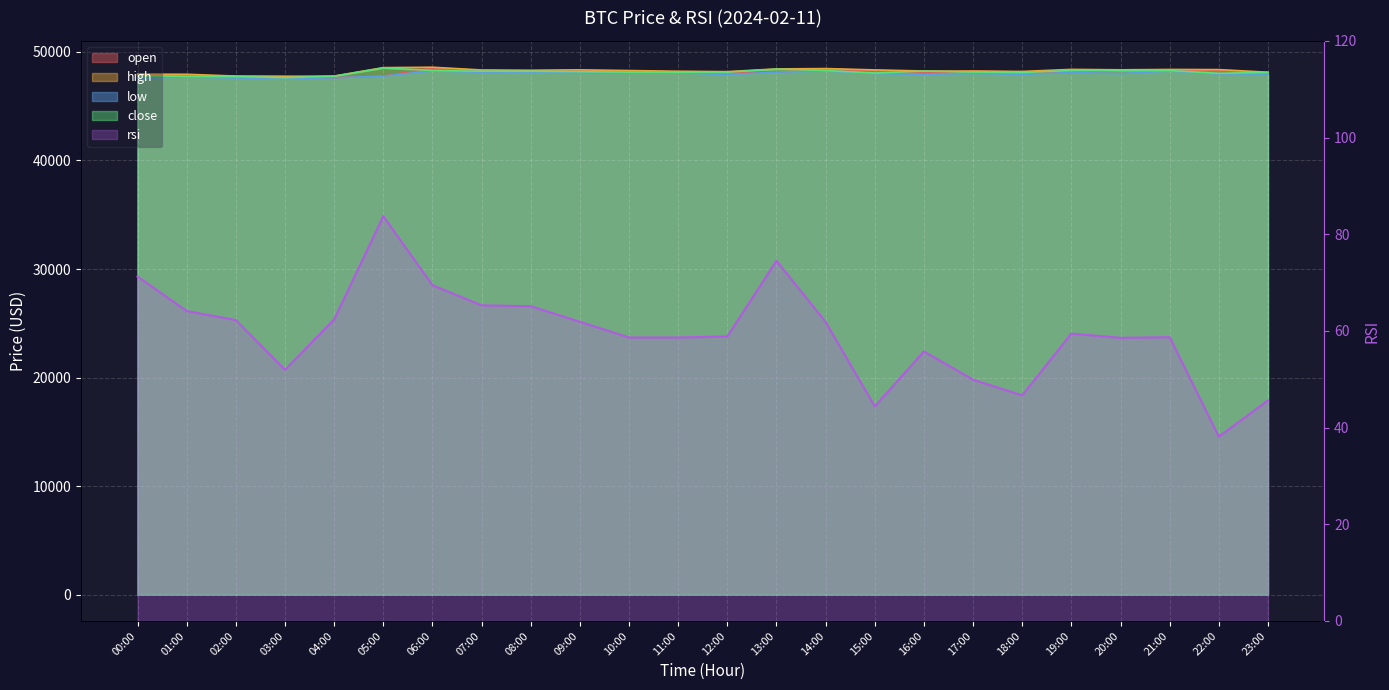

The value at 01:00 is 33.0. True or false?

False